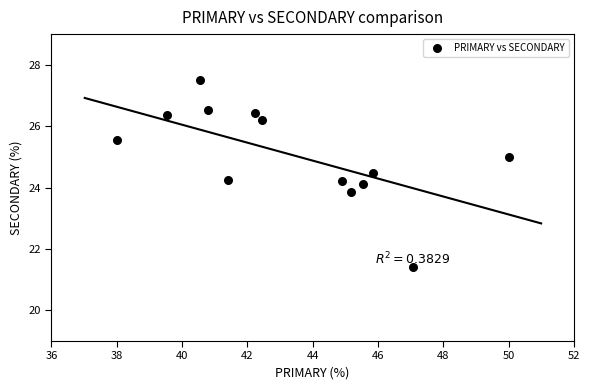

What is the range of X values (max minus min)?

12.0